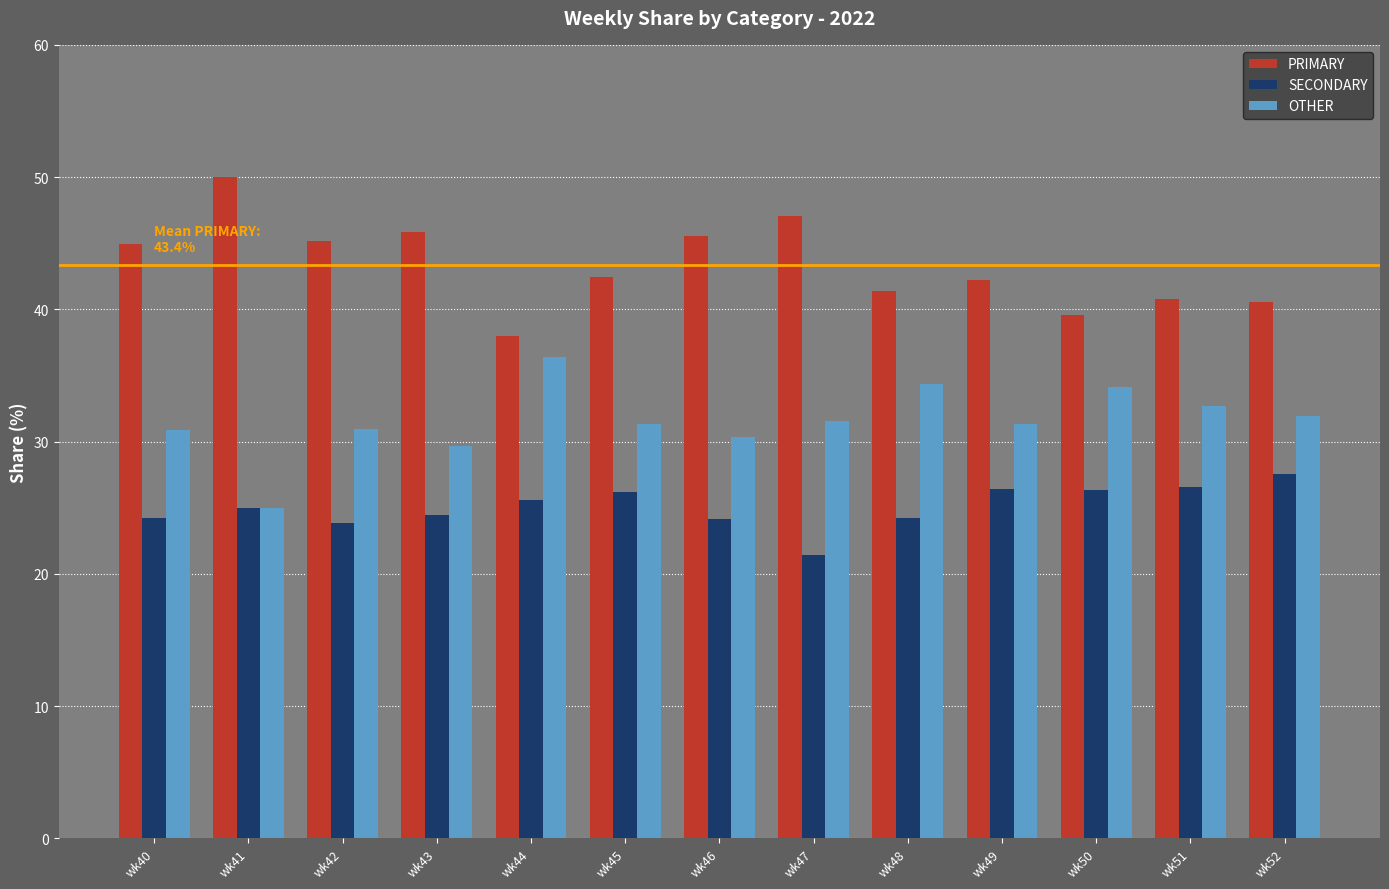

Are the bars horizontal?

No